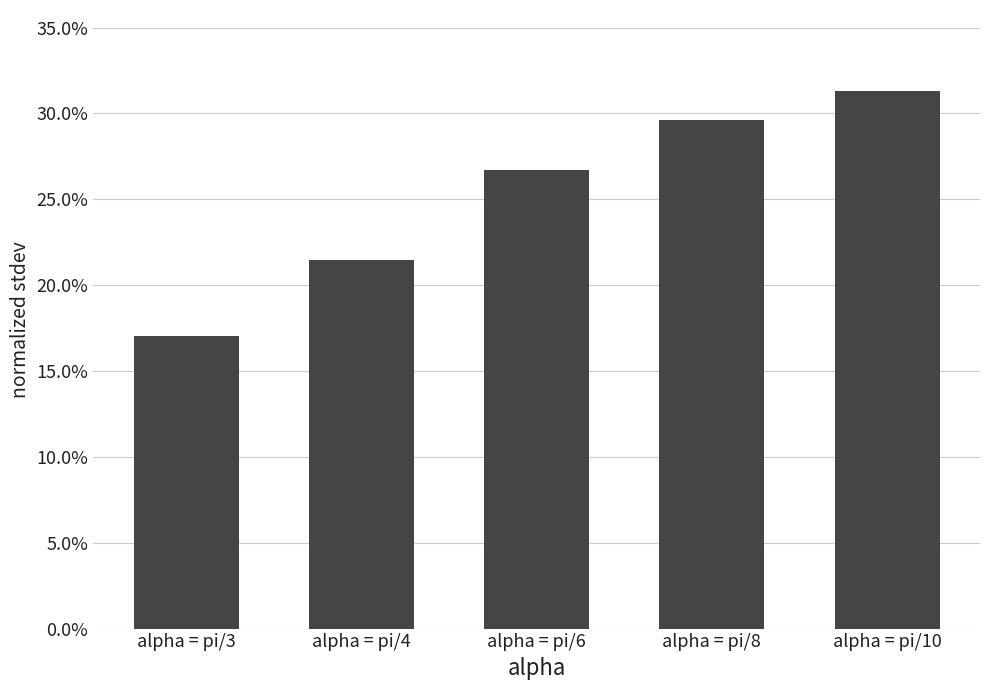

What is the smallest value displayed?

0.2